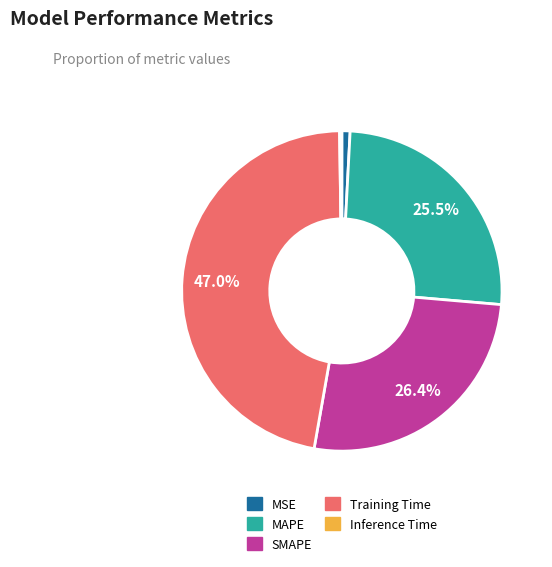

Which slice is the largest?

Training Time